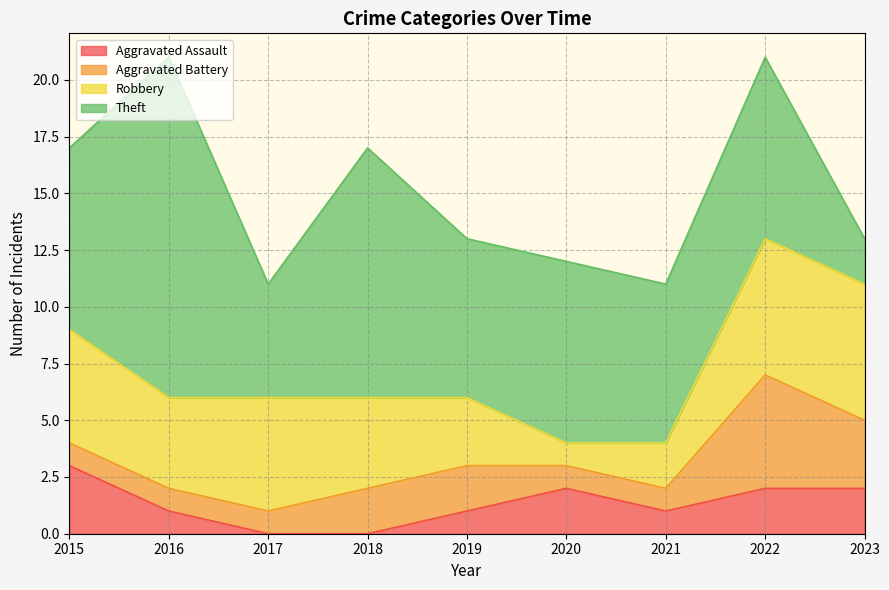

Is it true that Robbery equals 1 at 2021?

False